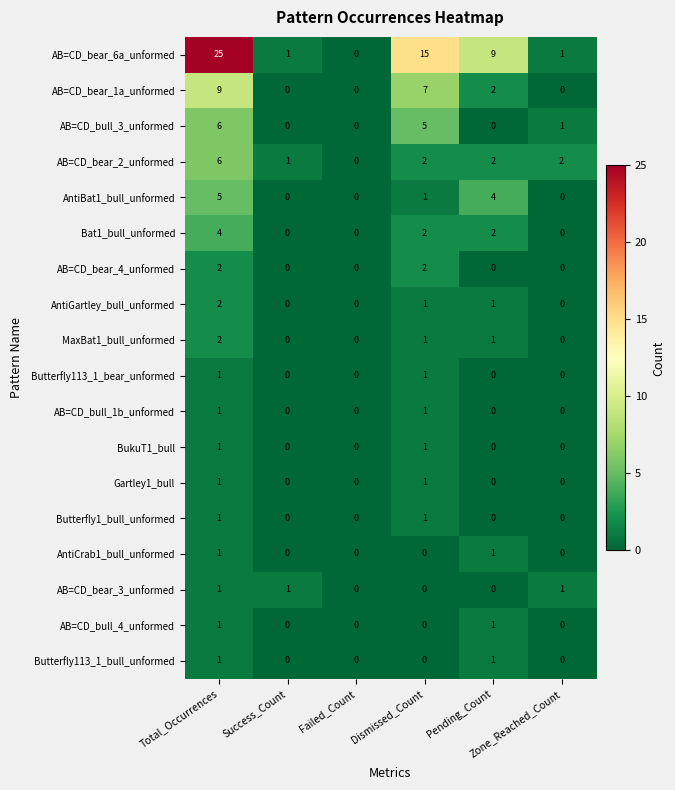

How many categories are shown in the chart?

6